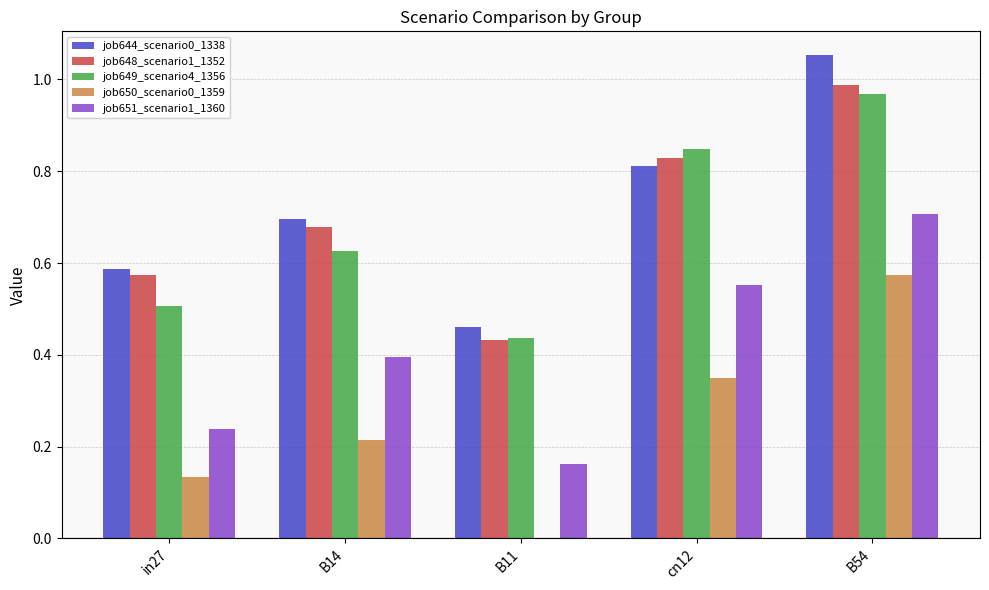

True or false: job650_scenario0_1359 has a value of 0.4 at B11.

False